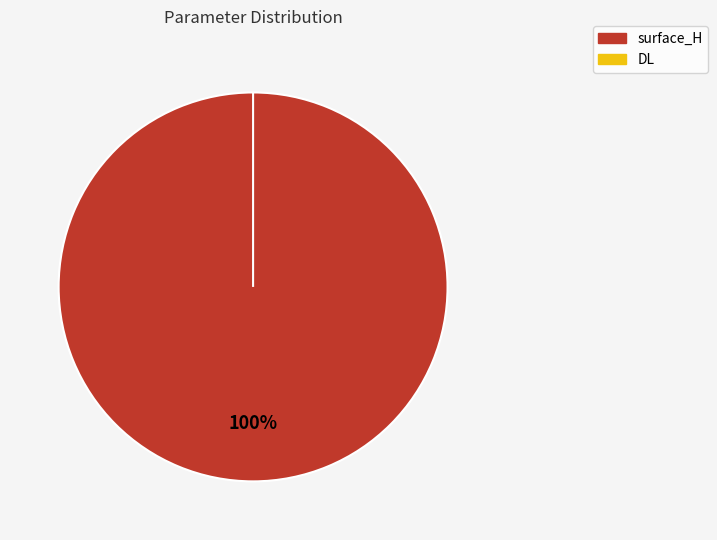

To the nearest percent, what is the difference between the largest and smallest slice percentages?

100%